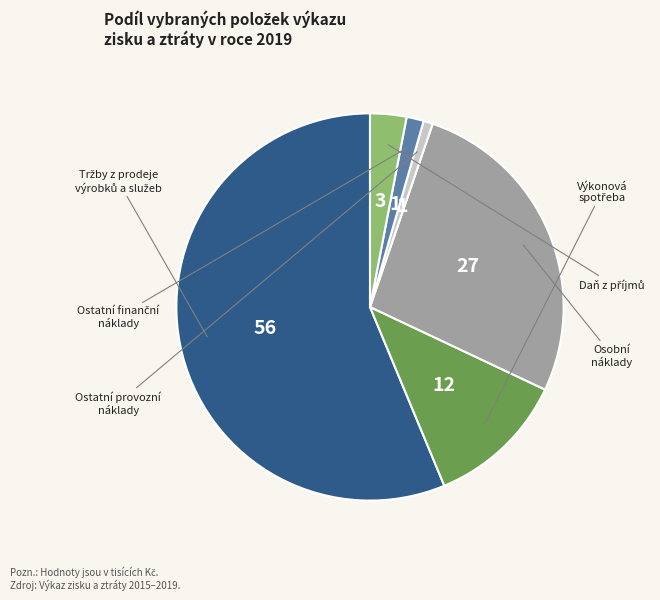

Which slice represents more than half of the pie?

Tržby z prodeje výrobků a služeb